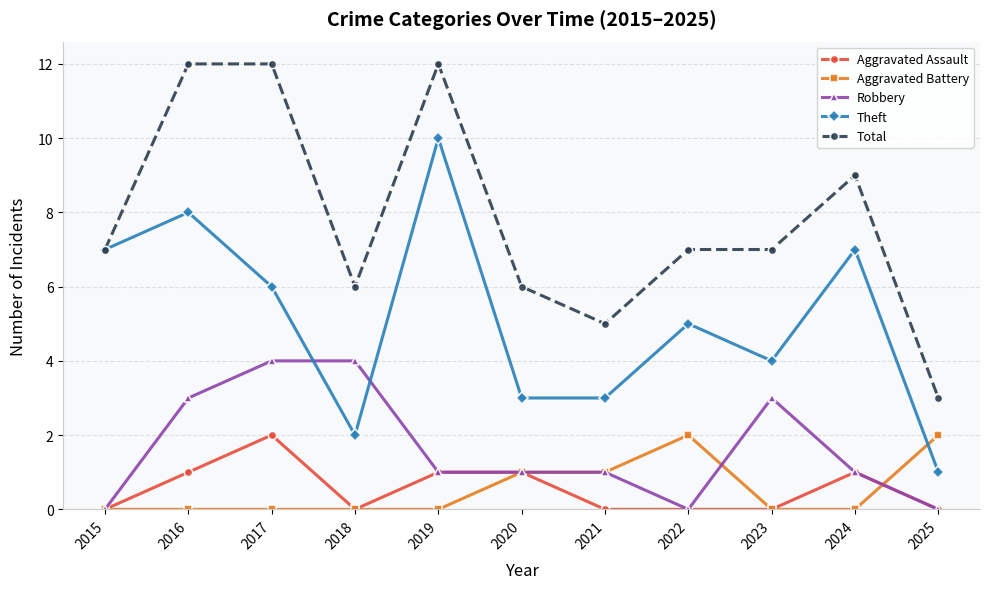

The value of Aggravated Assault at 2024 is 1. True or false?

True